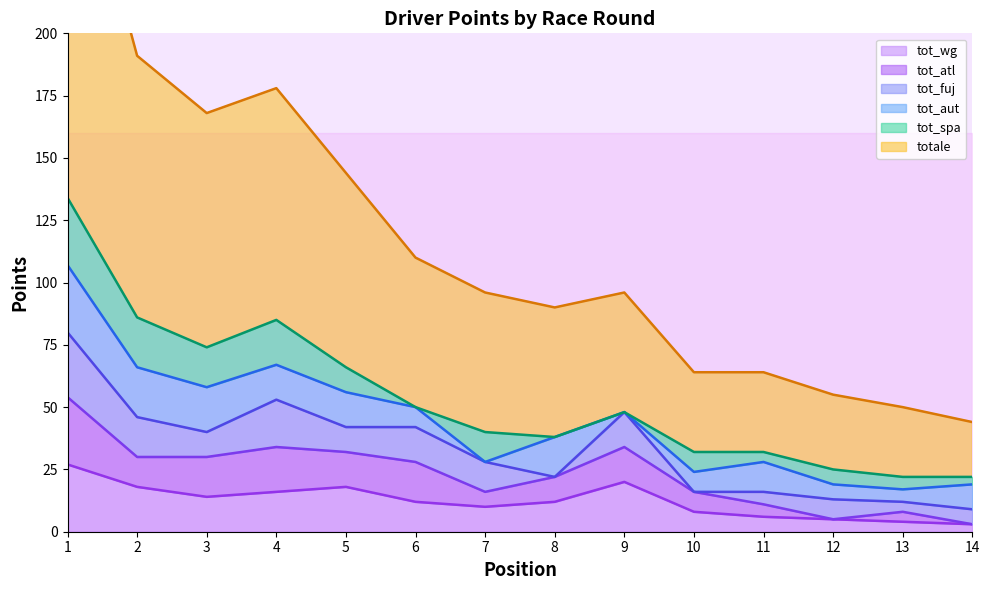

Which series has the widest spread of values?

totale